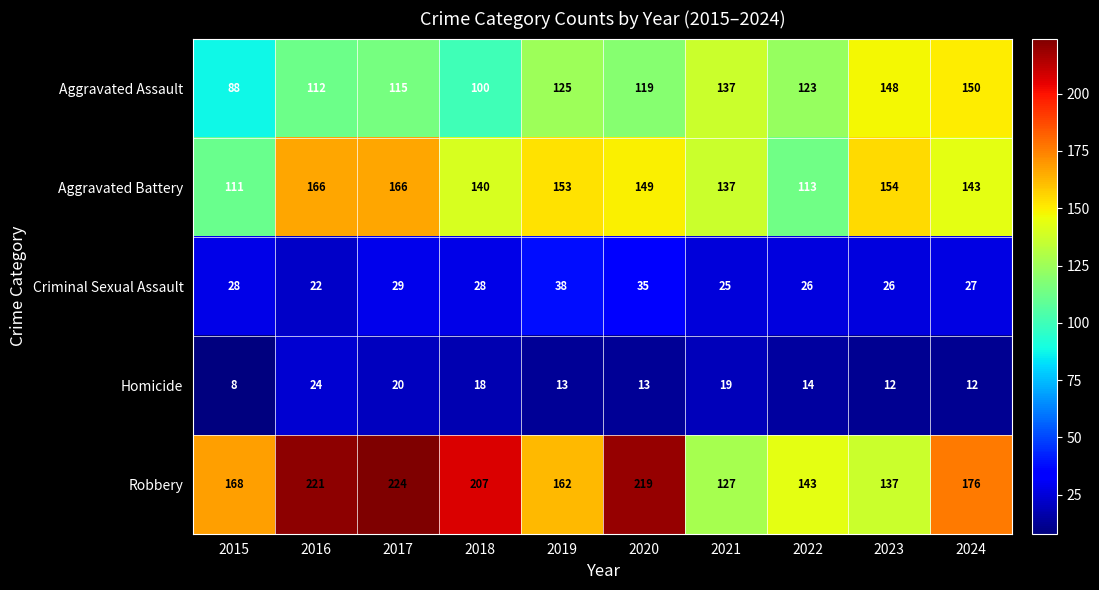

Which label corresponds to the smallest value in the chart?

2015